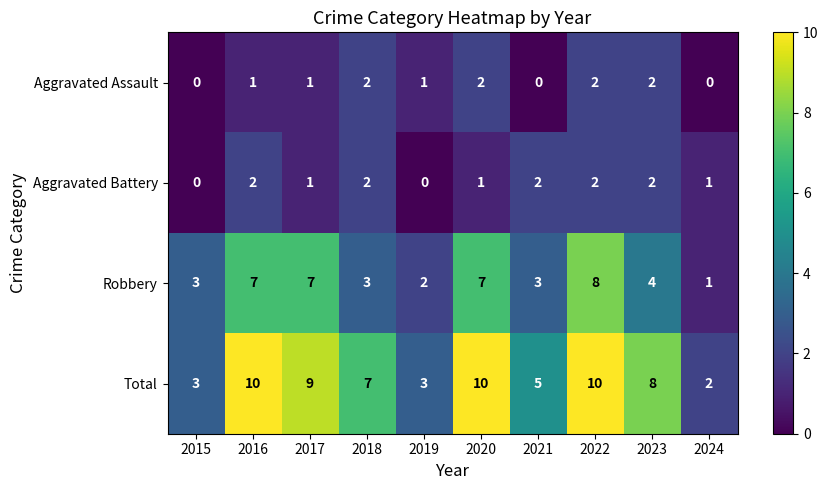

What is the sum of all Aggravated Assault values?

11